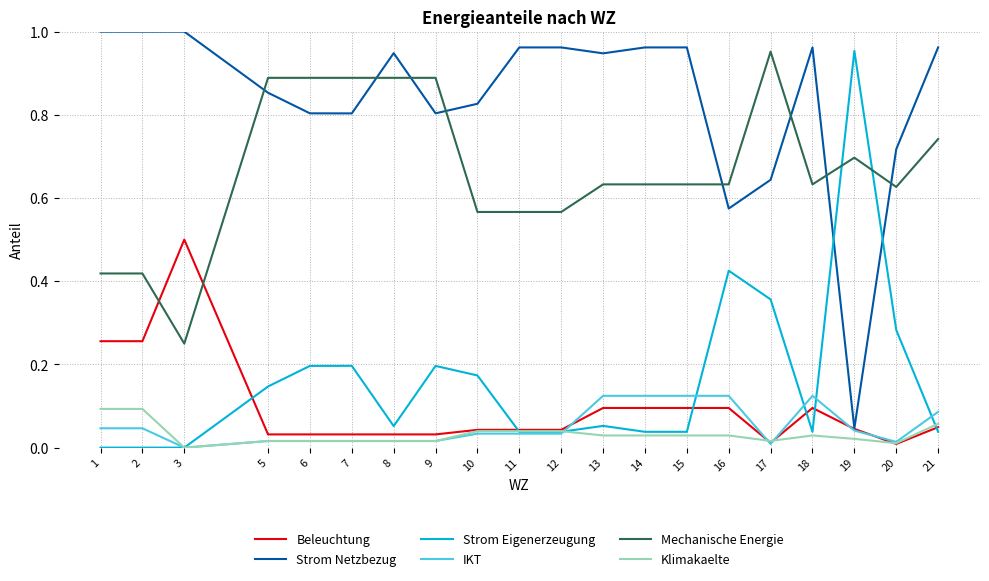

Between 8 and 14, which series saw the biggest shift?

Mechanische Energie